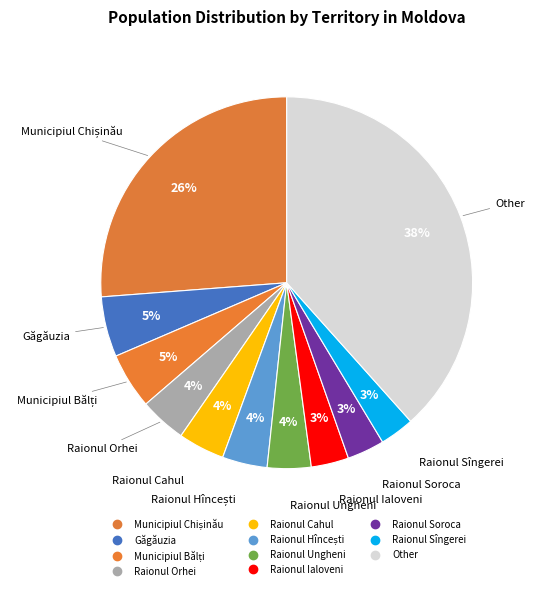

Is it true that Raionul Ialoveni is 15% of the pie?

False